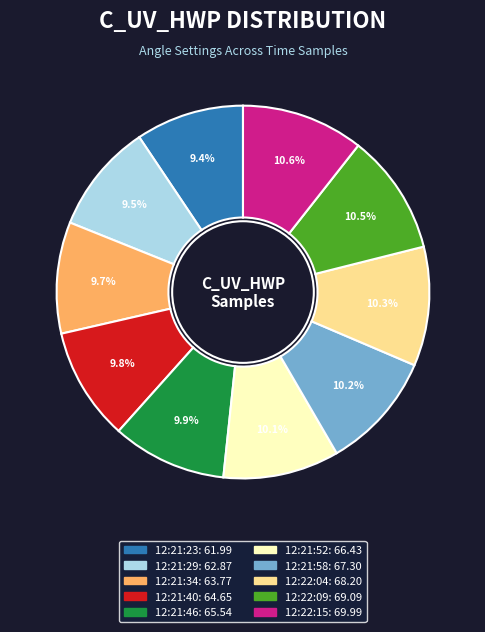

Is there a majority slice in this chart?

No